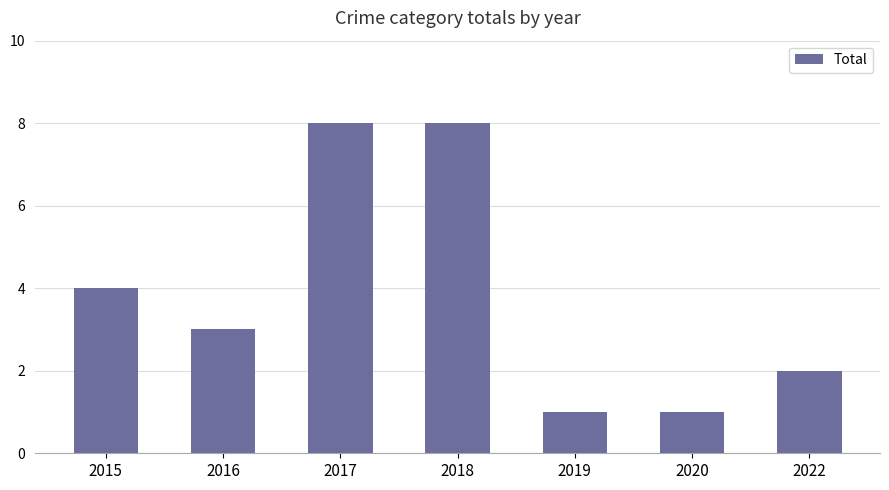

The chart shows a value of 2 at 2017. True or false?

False